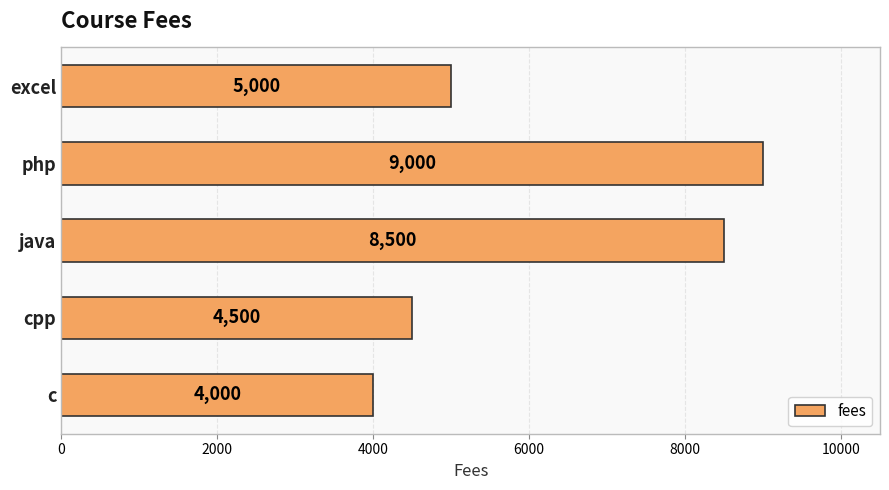

What is the sum of all values?

31000